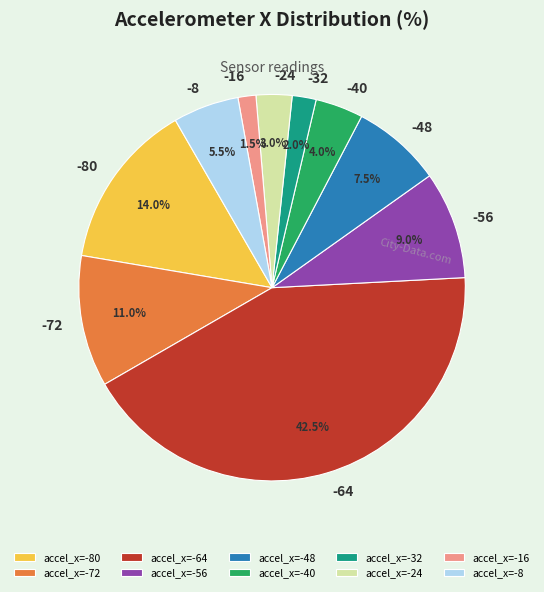

Approximately how many times larger is the value at -32 compared to -16?

1.3